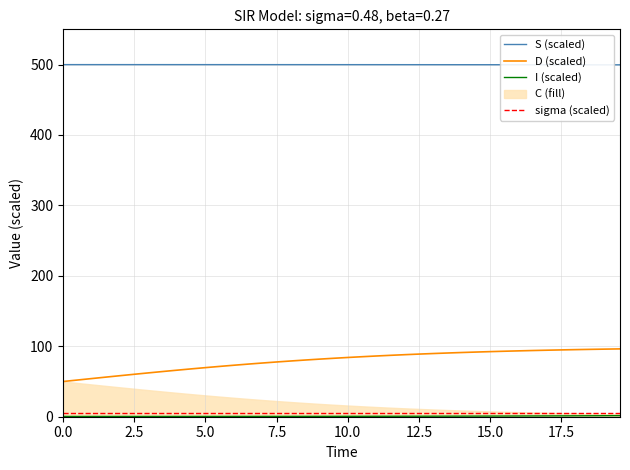

What is the minimum value for S (scaled)?

499.6